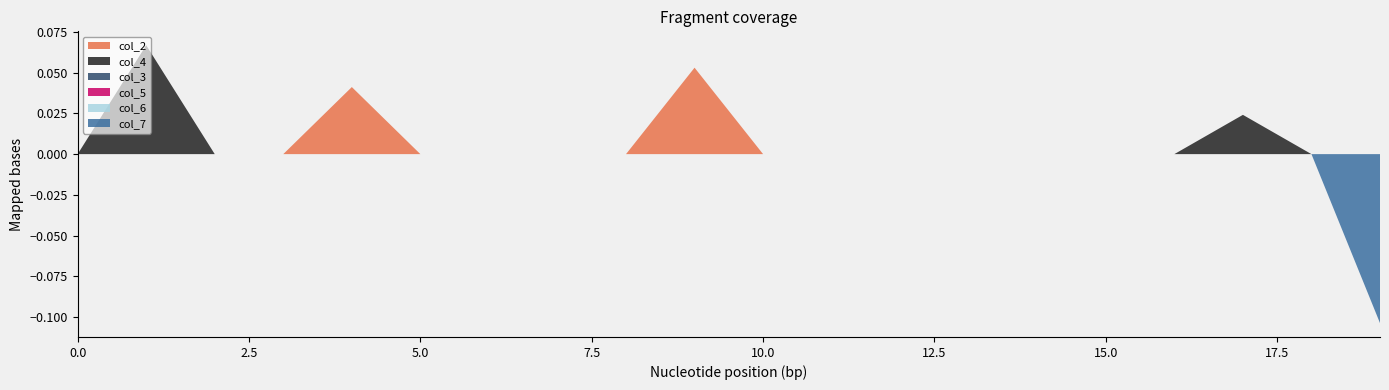

Reading right to left, what are all the values shown in this chart?

col_2: 19=0.0	18=0.0	17=0.0	16=0.0	15=0.0	14=0.0	13=0.0	12=0.0	11=0.0	10=0.0	9=0.1	8=0.0	7=0.0	6=0.0	5=0.0	4=0.0	3=0.0	2=0.0	1=0.0	0=0.0
col_4: 19=0.0	18=0.0	17=0.0	16=0.0	15=0.0	14=0.0	13=0.0	12=0.0	11=0.0	10=0.0	9=0.0	8=0.0	7=0.0	6=0.0	5=0.0	4=0.0	3=0.0	2=0.0	1=0.1	0=0.0
col_3: 19=0.0	18=0.0	17=0.0	16=0.0	15=0.0	14=0.0	13=0.0	12=0.0	11=0.0	10=0.0	9=0.0	8=0.0	7=0.0	6=0.0	5=0.0	4=0.0	3=0.0	2=0.0	1=0.0	0=0.0
col_5: 19=0.0	18=0.0	17=0.0	16=0.0	15=0.0	14=0.0	13=0.0	12=0.0	11=0.0	10=0.0	9=0.0	8=0.0	7=0.0	6=0.0	5=0.0	4=0.0	3=0.0	2=0.0	1=0.0	0=0.0
col_6: 19=0.0	18=0.0	17=0.0	16=0.0	15=0.0	14=0.0	13=0.0	12=0.0	11=0.0	10=0.0	9=0.0	8=0.0	7=0.0	6=0.0	5=0.0	4=0.0	3=0.0	2=0.0	1=0.0	0=0.0
col_7: 19=-0.1	18=0.0	17=0.0	16=0.0	15=0.0	14=0.0	13=0.0	12=0.0	11=0.0	10=0.0	9=0.0	8=0.0	7=0.0	6=0.0	5=0.0	4=0.0	3=0.0	2=0.0	1=0.0	0=0.0